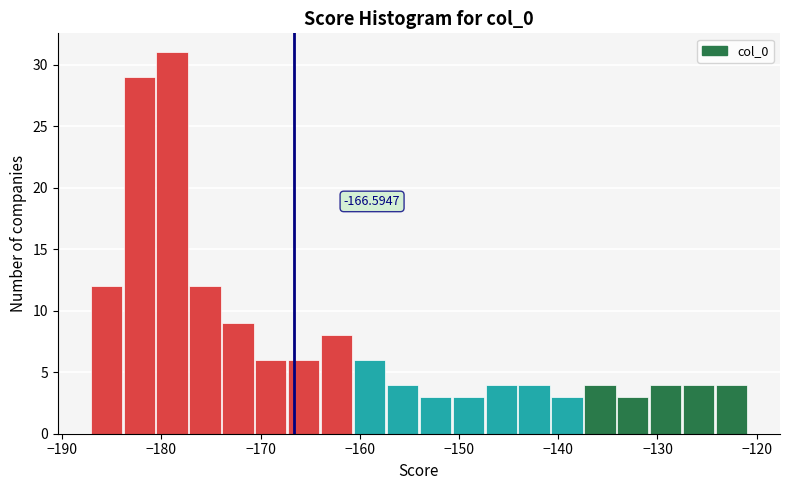

Around what value on the x-axis is the tallest bar? Give the approximate position of its centre, as read against the axis.

-179